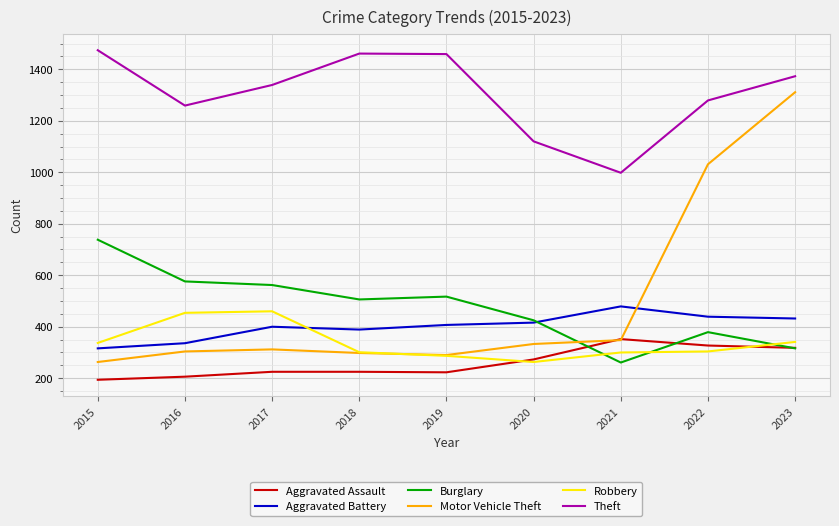

What are all the series names shown in the legend?

Aggravated Assault, Aggravated Battery, Burglary, Motor Vehicle Theft, Robbery, Theft